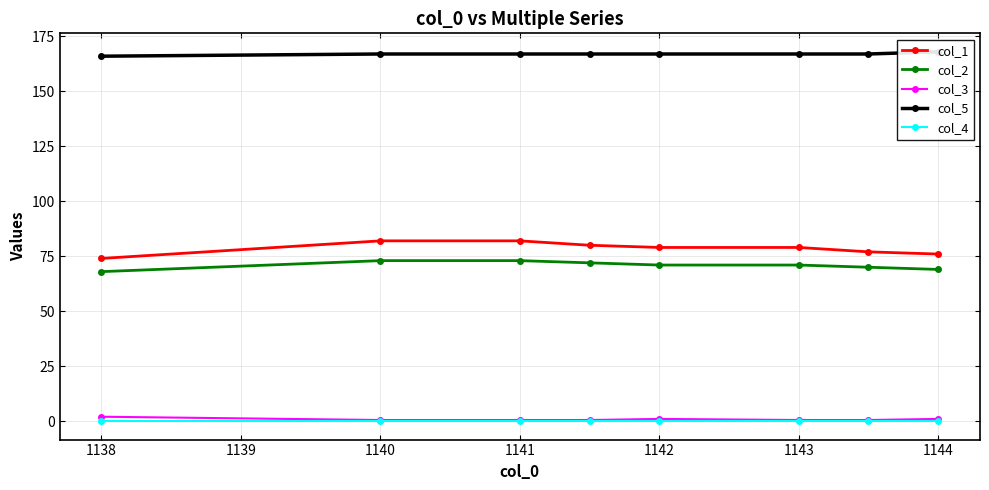

What is the average value of the col_3 series?

0.8